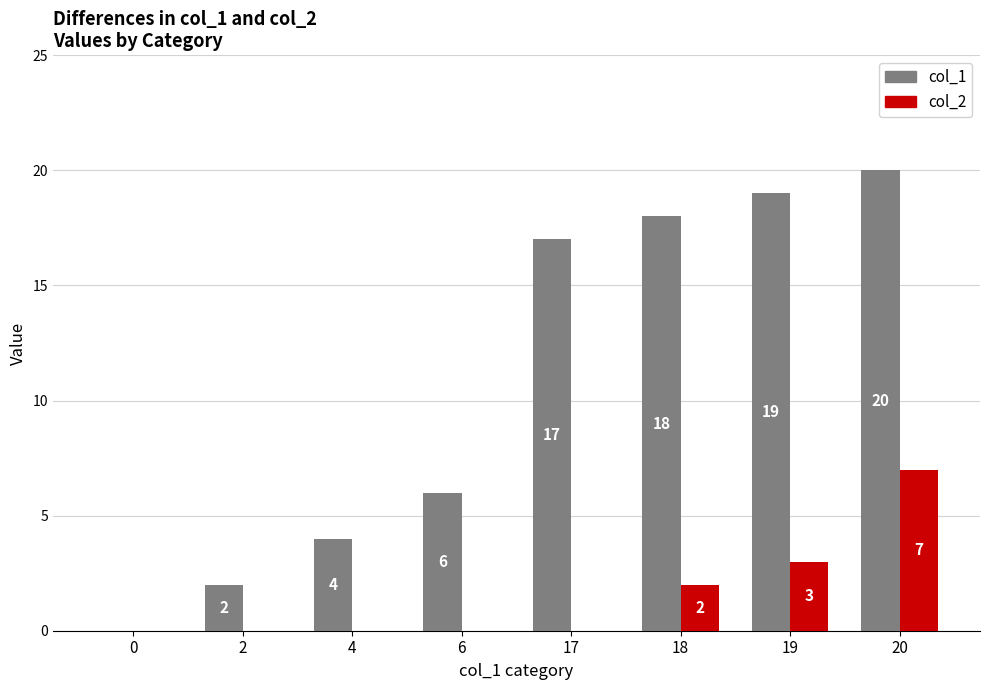

What are all the series names shown in the legend?

col_1, col_2